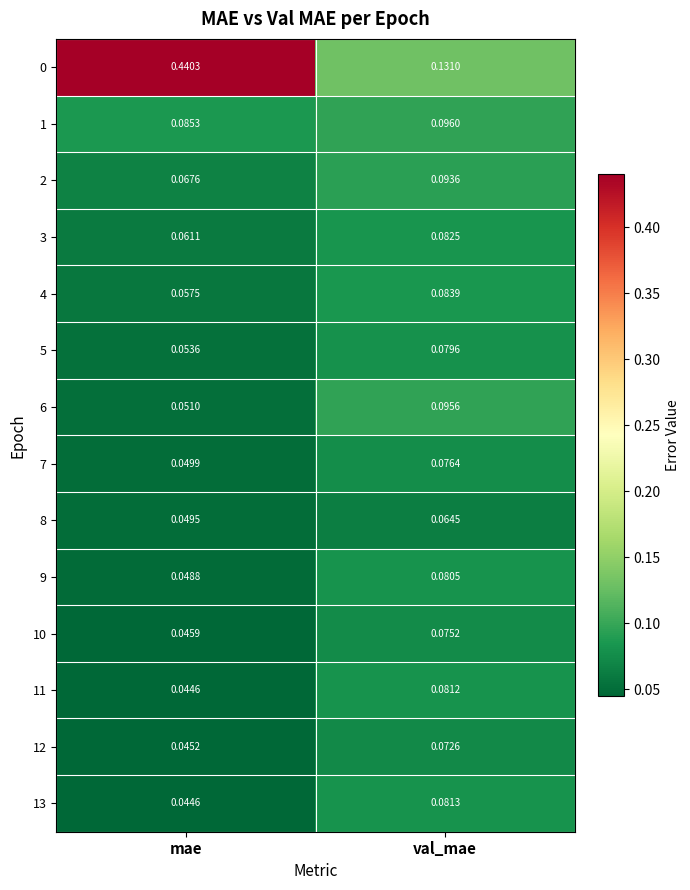

Rank the categories by 7 value from lowest to highest.

mae, val_mae